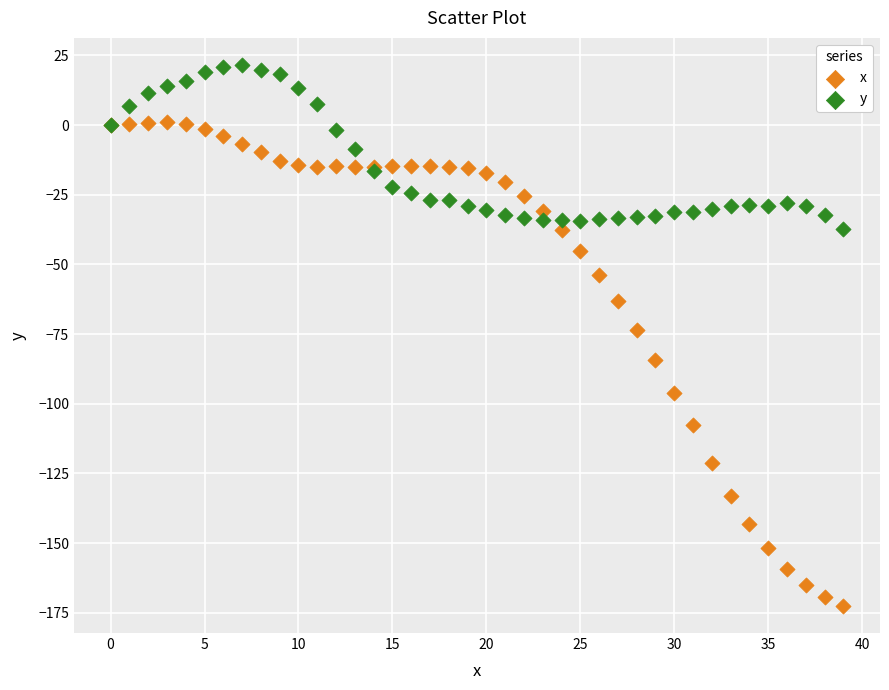

Which series contains the highest Y value?

y